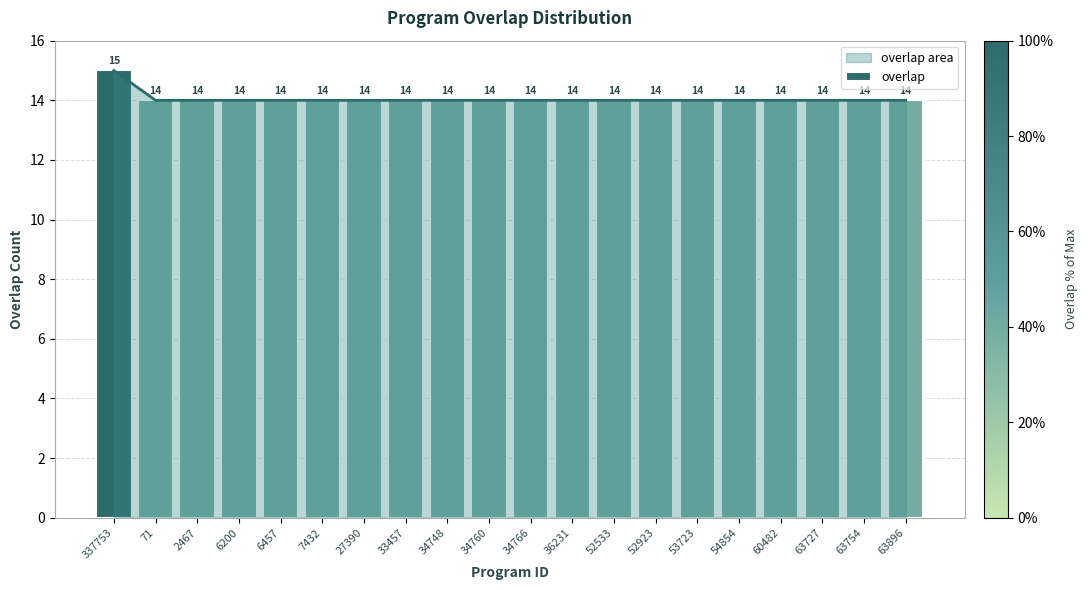

Are the bars grouped side by side (vs. stacked)?

No